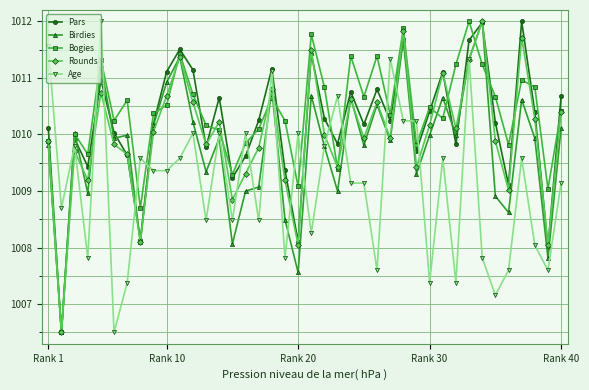

At how many categories does at least one series exceed 1007?

40